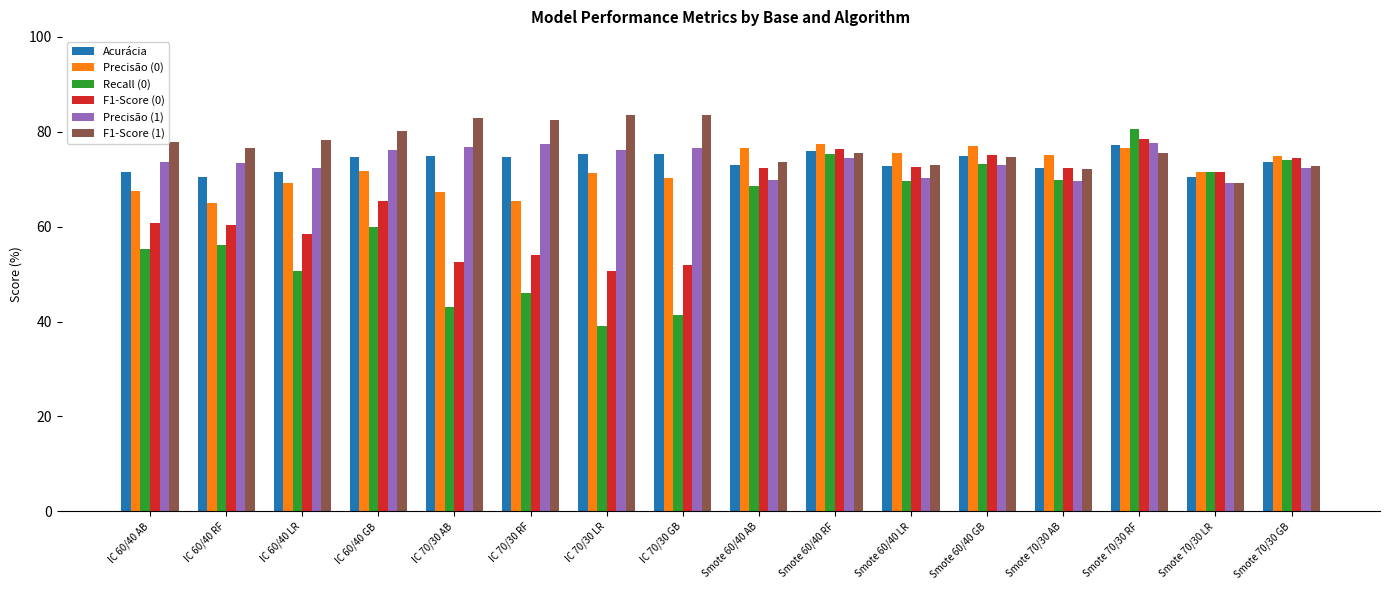

What is the label of the 14th bar from the left?

Smote 70/30 RF